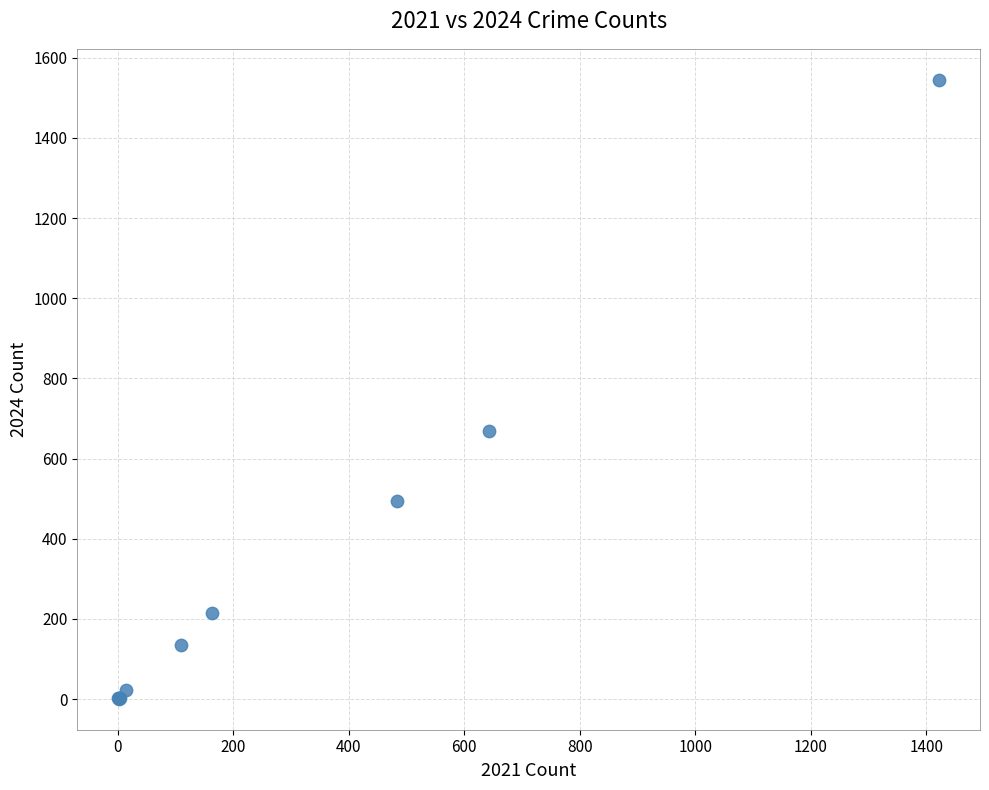

What Y value in the scatter plot is closest to 773?

668